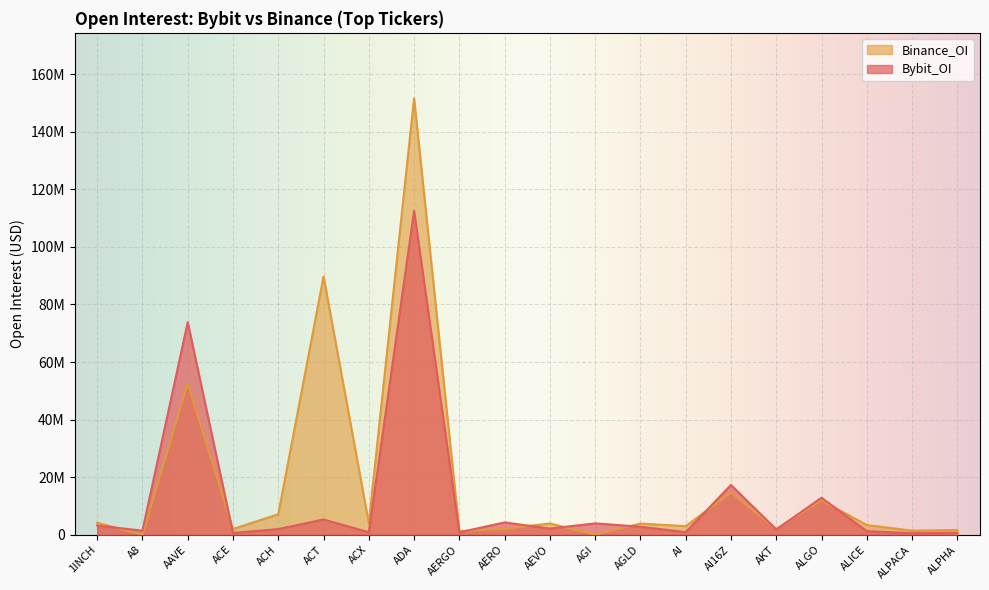

What is the difference between the Binance_OI values at AGLD and ALPACA?

2474712